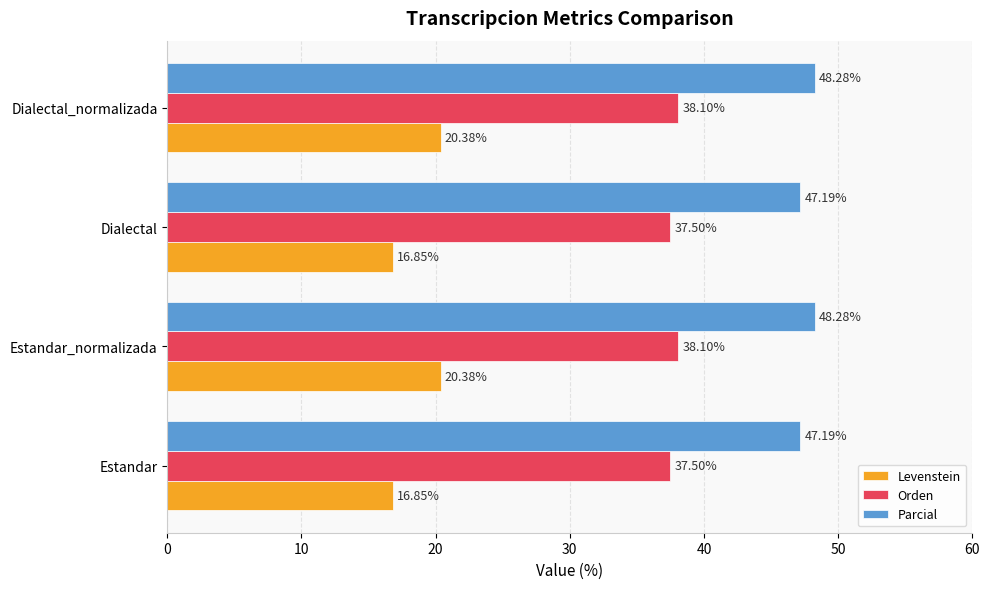

Rank the series at Dialectal_normalizada from lowest to highest value.

Levenstein, Orden, Parcial